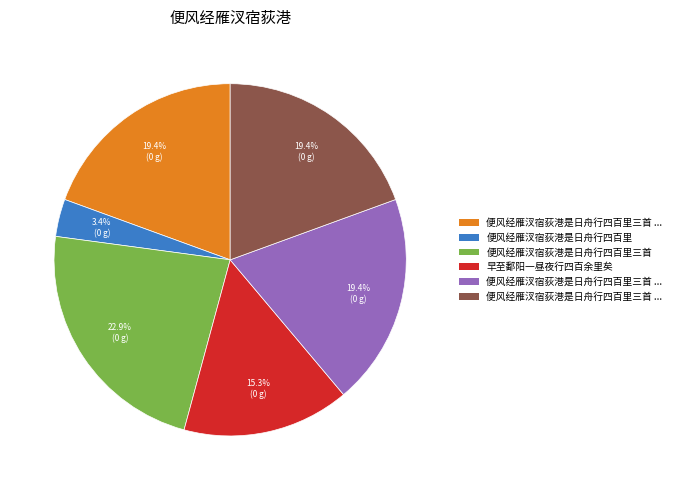

Is there a majority slice in this chart?

No